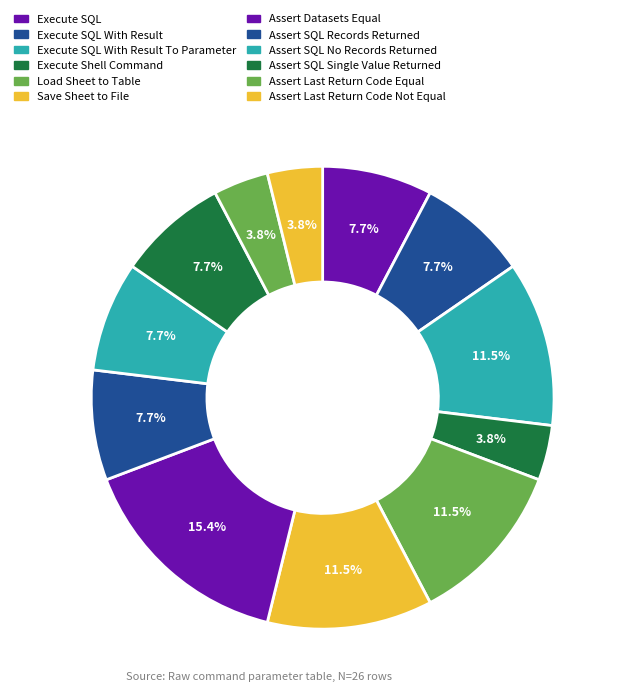

Rank the categories by value from highest to lowest.

Assert Datasets Equal, Execute SQL With Result To Parameter, Load Sheet to Table, Save Sheet to File, Execute SQL, Execute SQL With Result, Assert SQL Records Returned, Assert SQL No Records Returned, Assert SQL Single Value Returned, Execute Shell Command, Assert Last Return Code Equal, Assert Last Return Code Not Equal